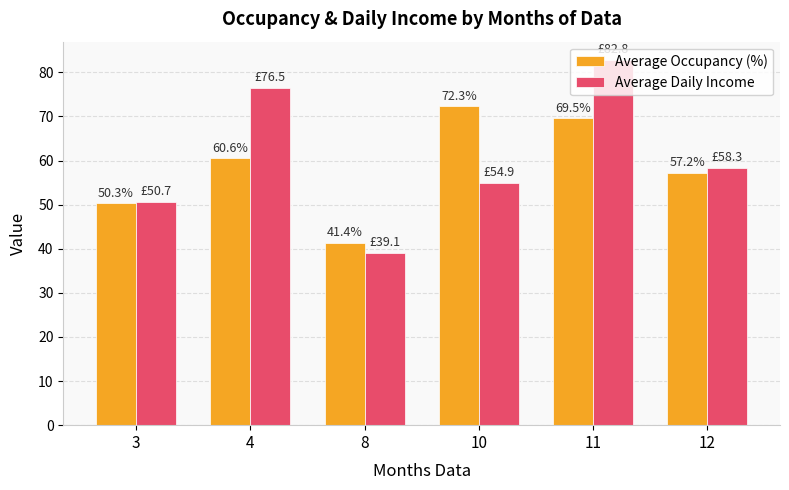

At how many categories does at least one series exceed 62?

3